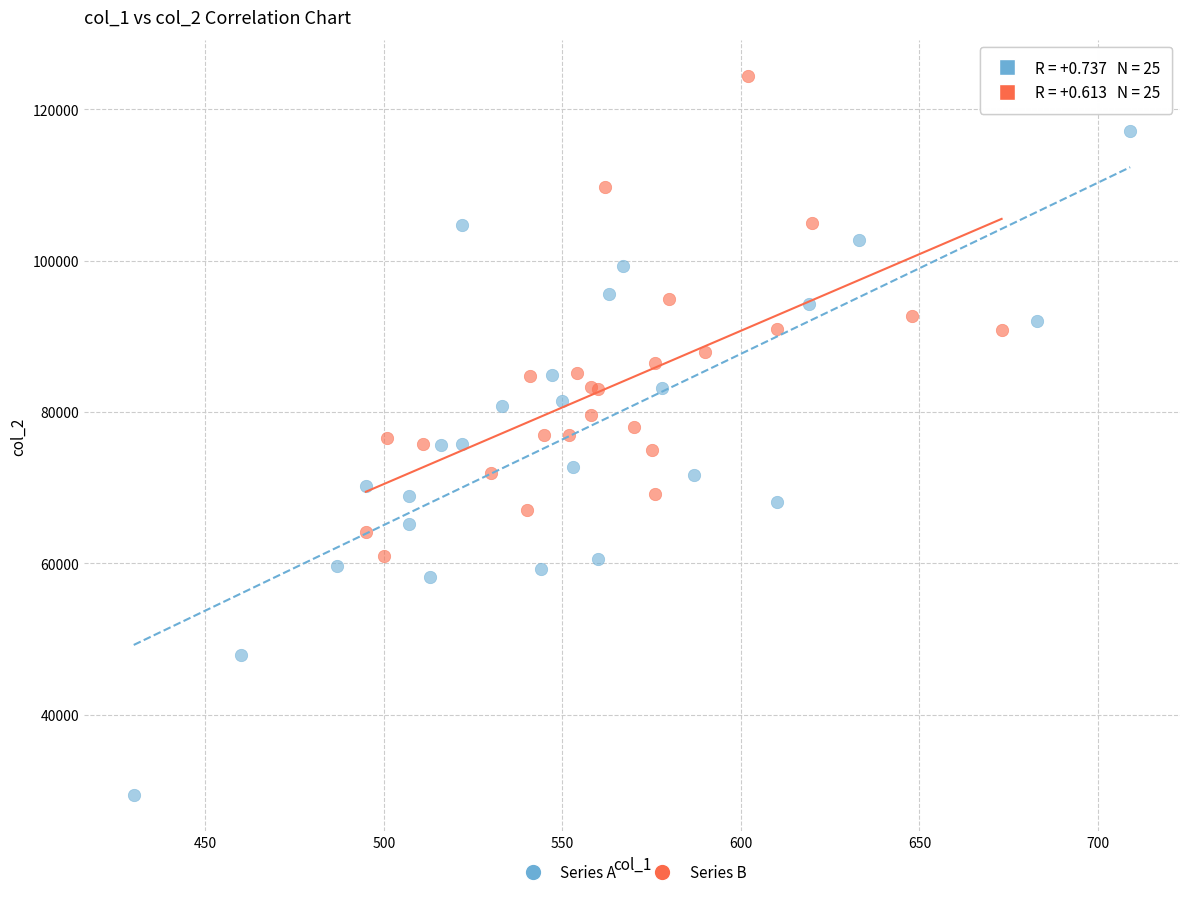

What are all the series names shown in the legend?

Series A, Series B